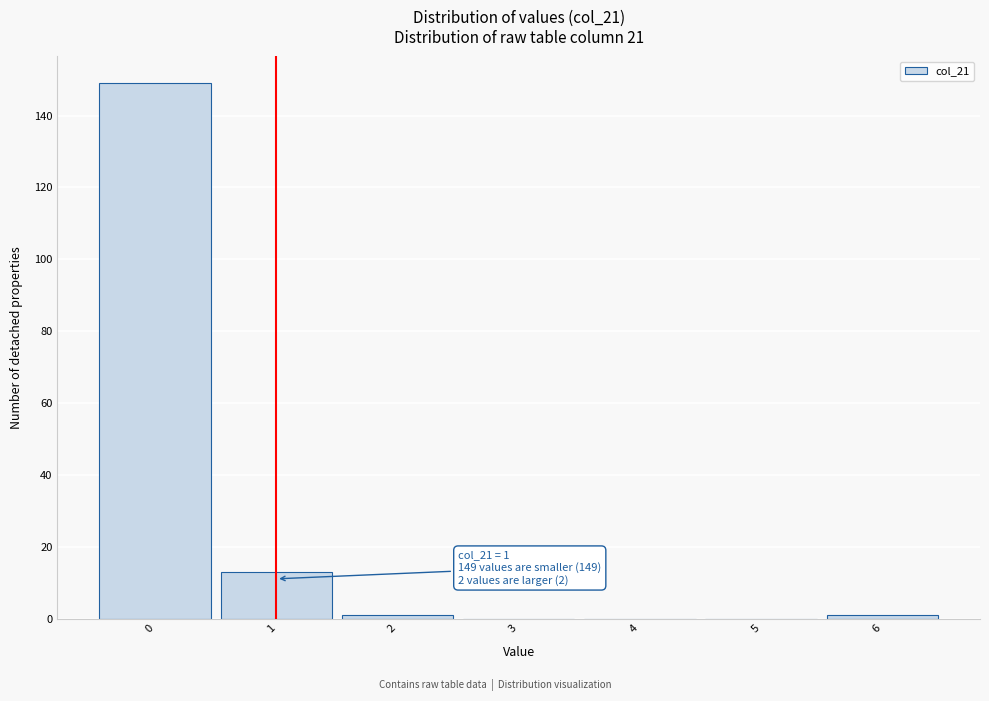

Which range on the x-axis has the tallest bar?

-0.5 to 0.5